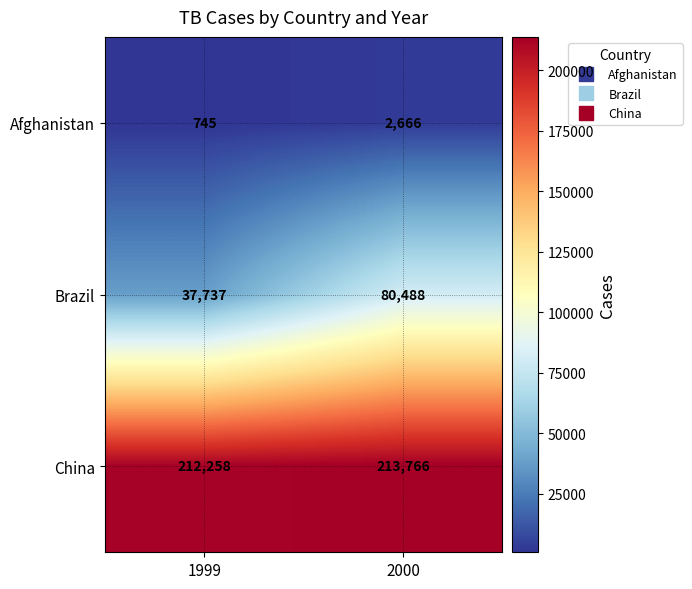

What is the total value across all series at 2000?

296920